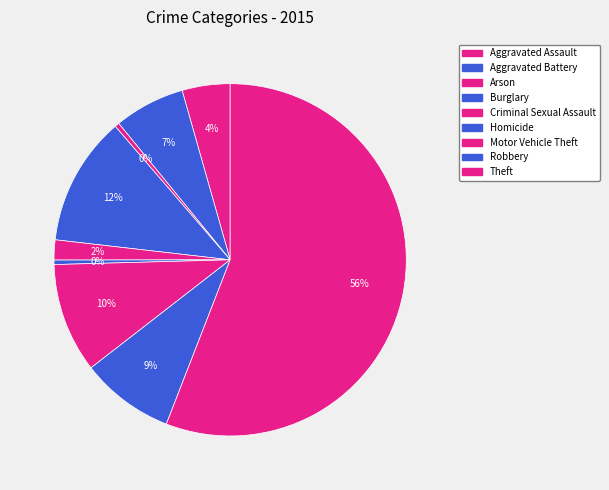

What is the total percentage of Arson and Theft?

56.3%